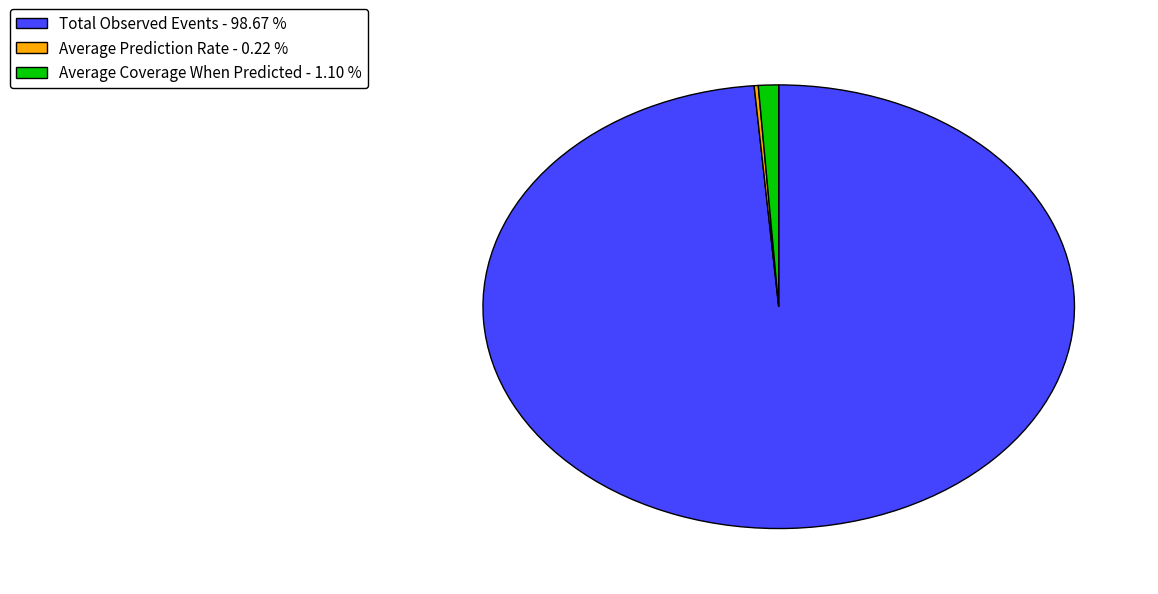

Does any single category account for the majority?

Yes